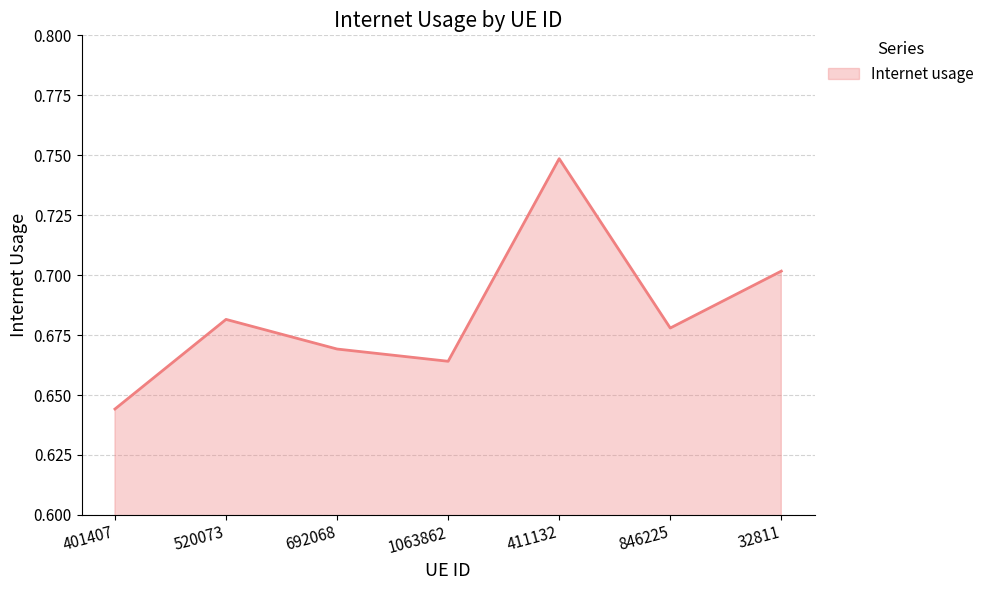

How many series are shown in this chart?

1